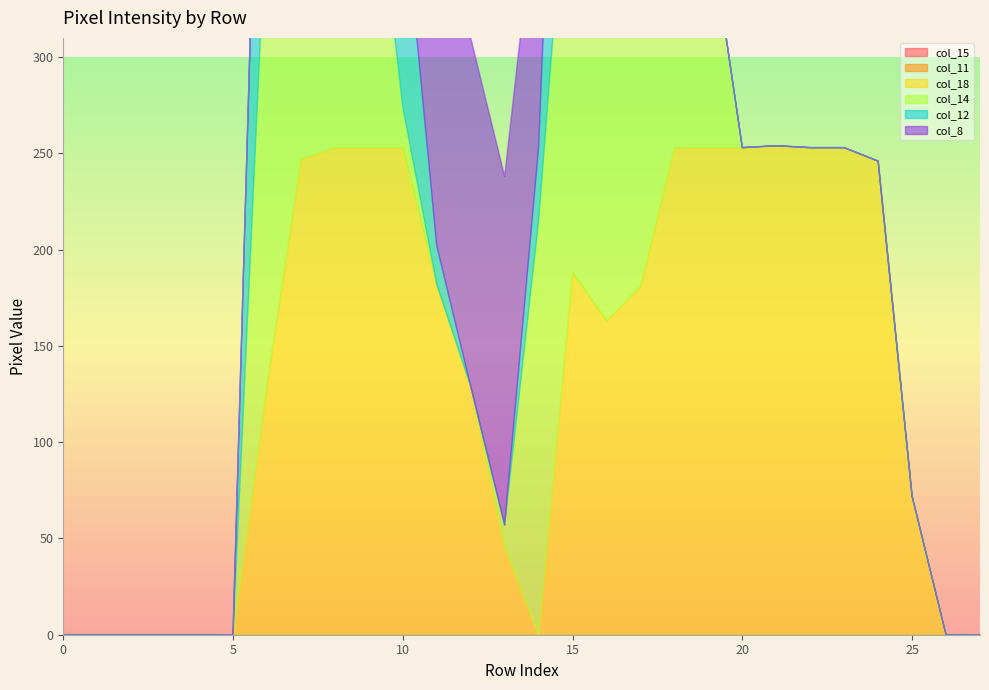

What is the sum of all col_8 values?

867